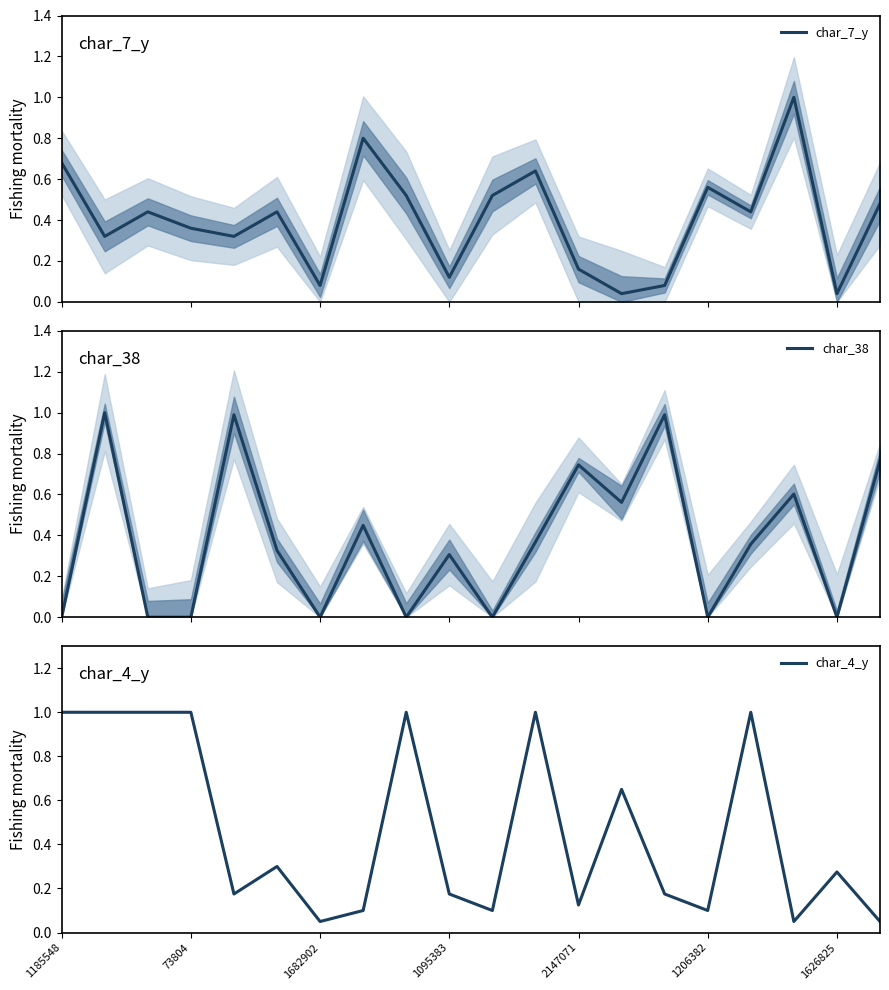

What is the value of the char_4_y point at the 12th from the left?

1.0